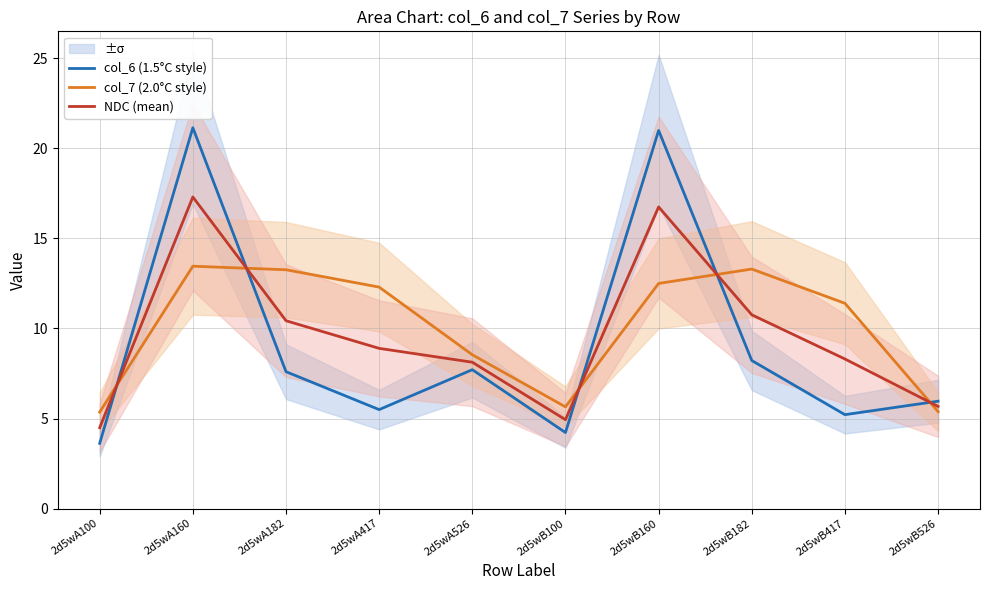

Which has a higher value, 2d5wA526 or 2d5wA160?

2d5wA160